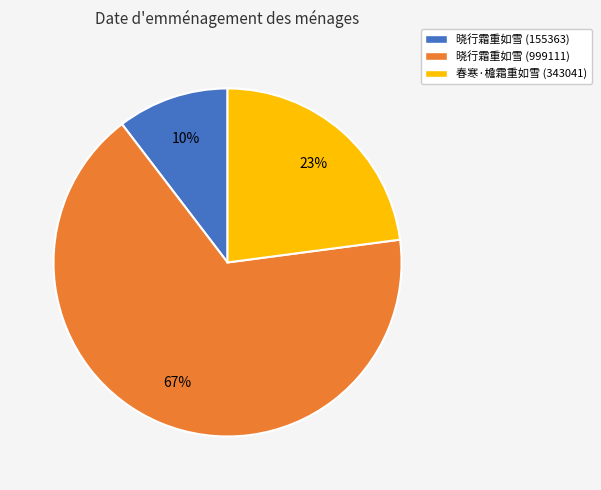

How many slices are in this pie chart?

3